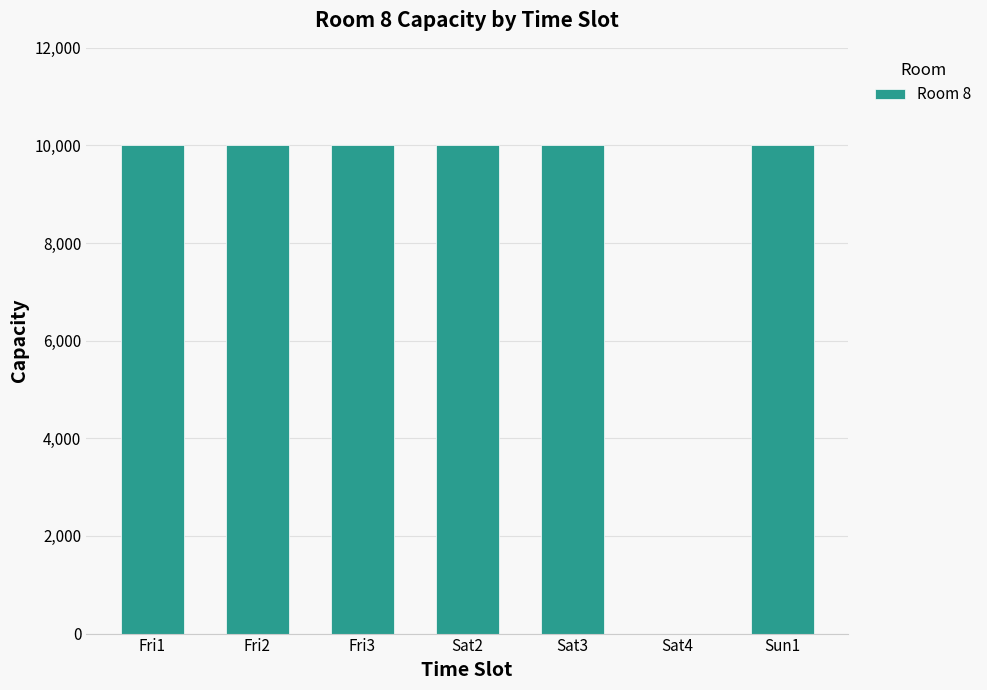

Are the bars grouped side by side (vs. stacked)?

No